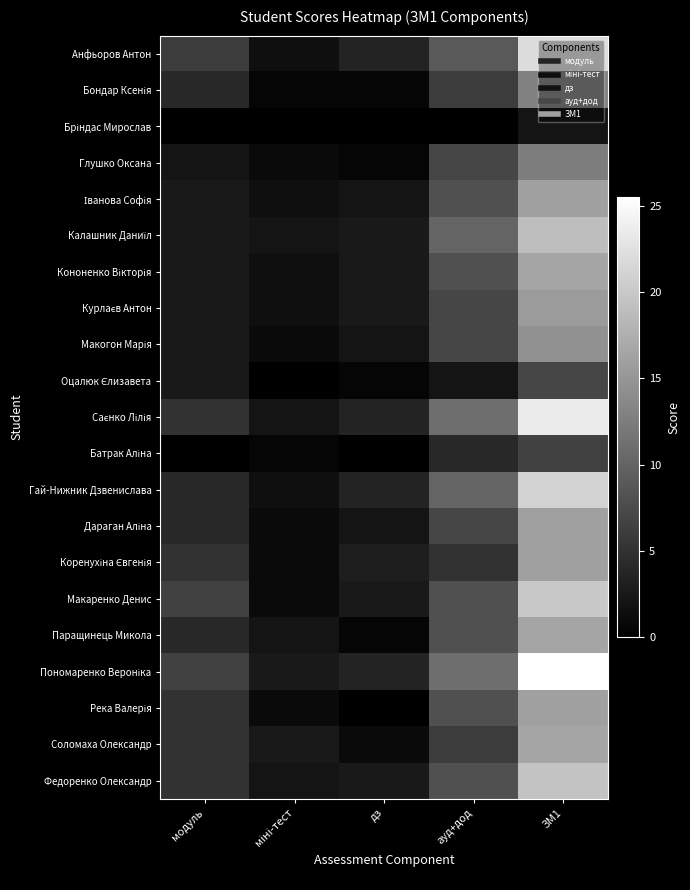

At which category does the chart reach its peak across all series?

ЗМ1